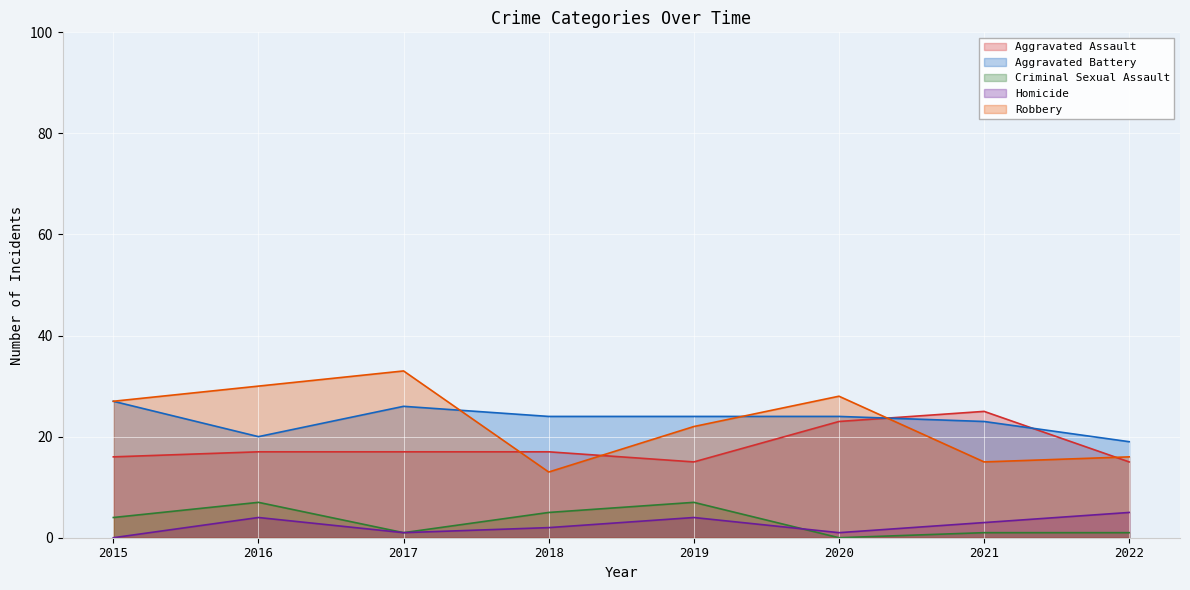

What is the difference between the maximum and second lowest values in the Homicide series?

4